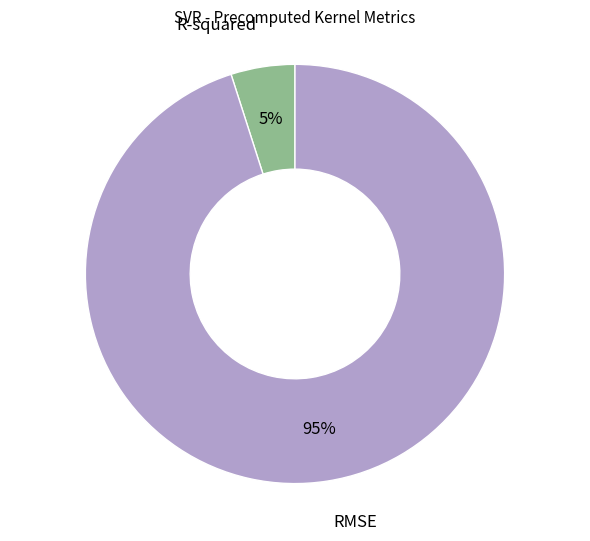

To the nearest percent, what is the average slice percentage?

50%